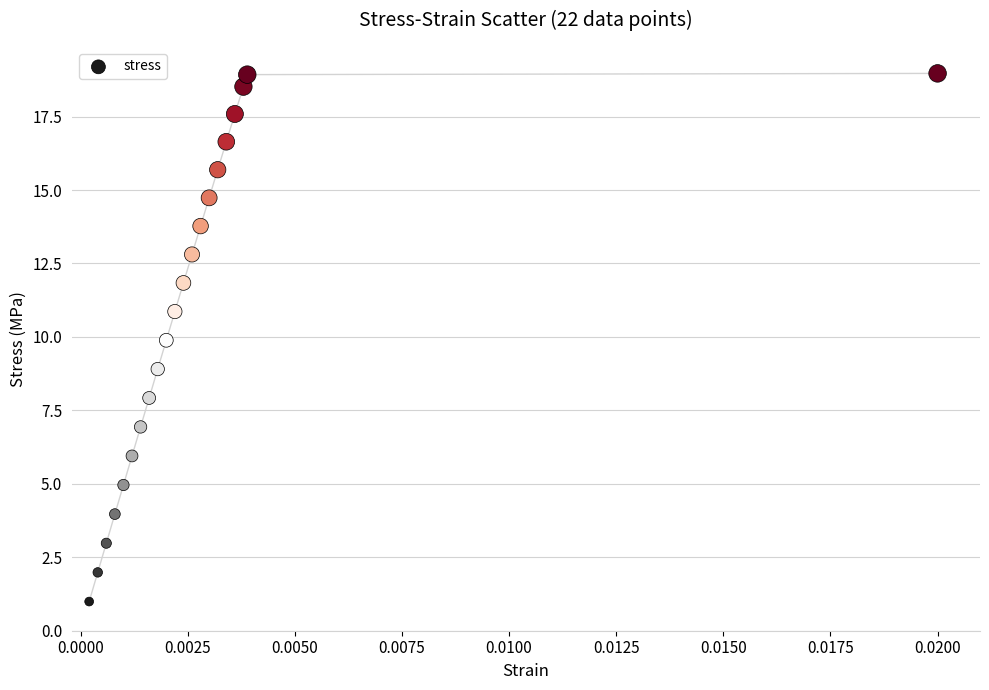

What is the range of Y values (max minus min)?

18.0